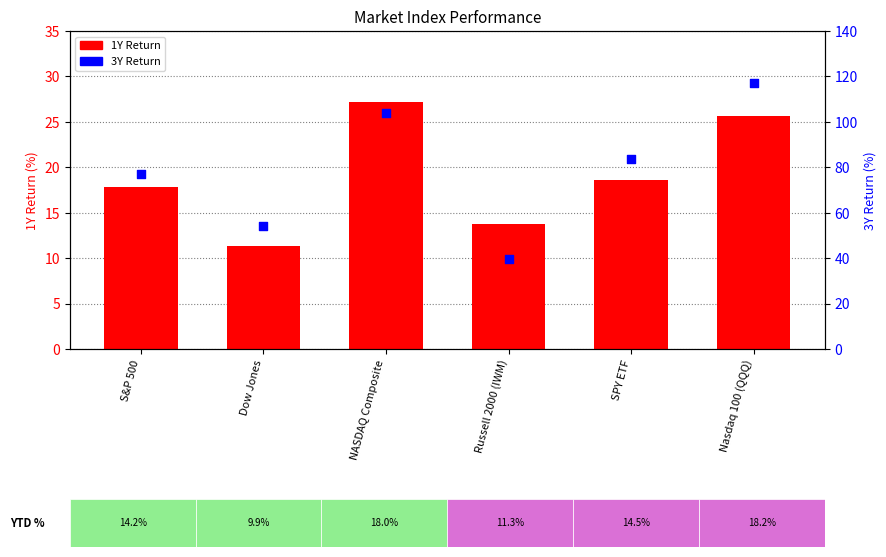

What are all the series names shown in the legend?

1Y, 3Y